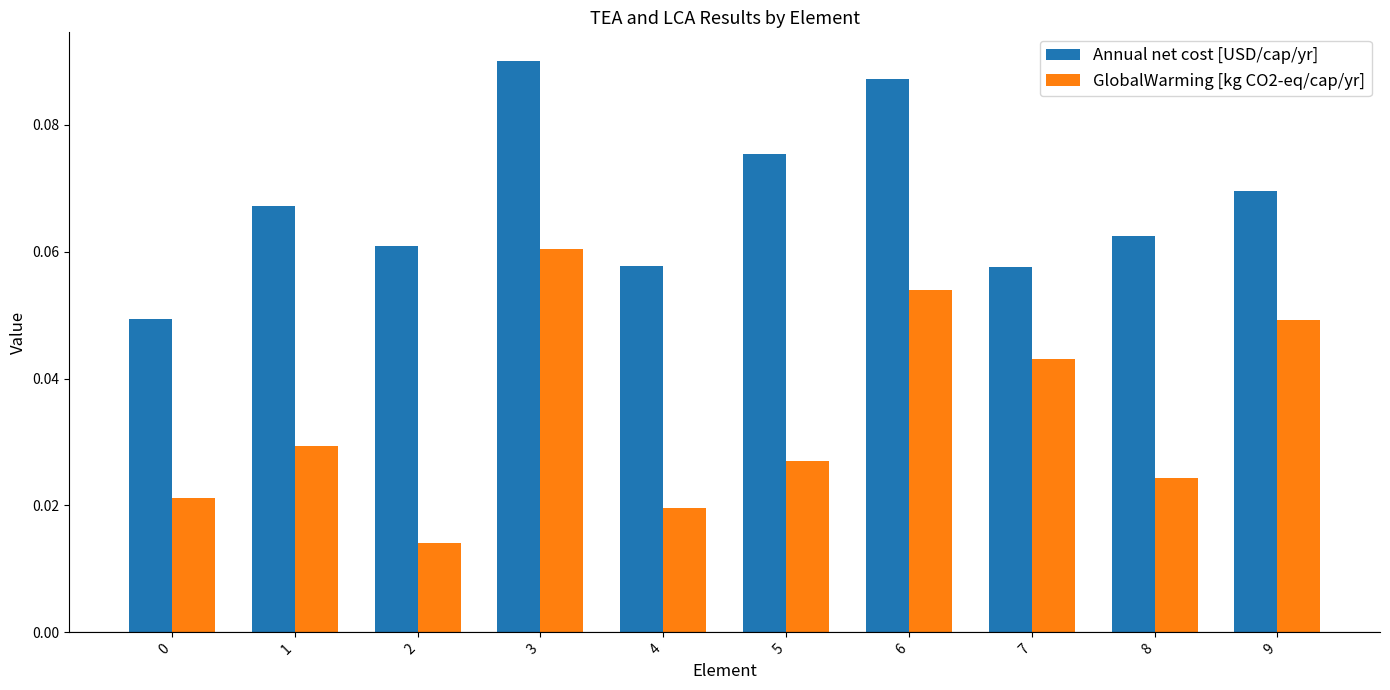

At which category is the sum across all series the highest?

3